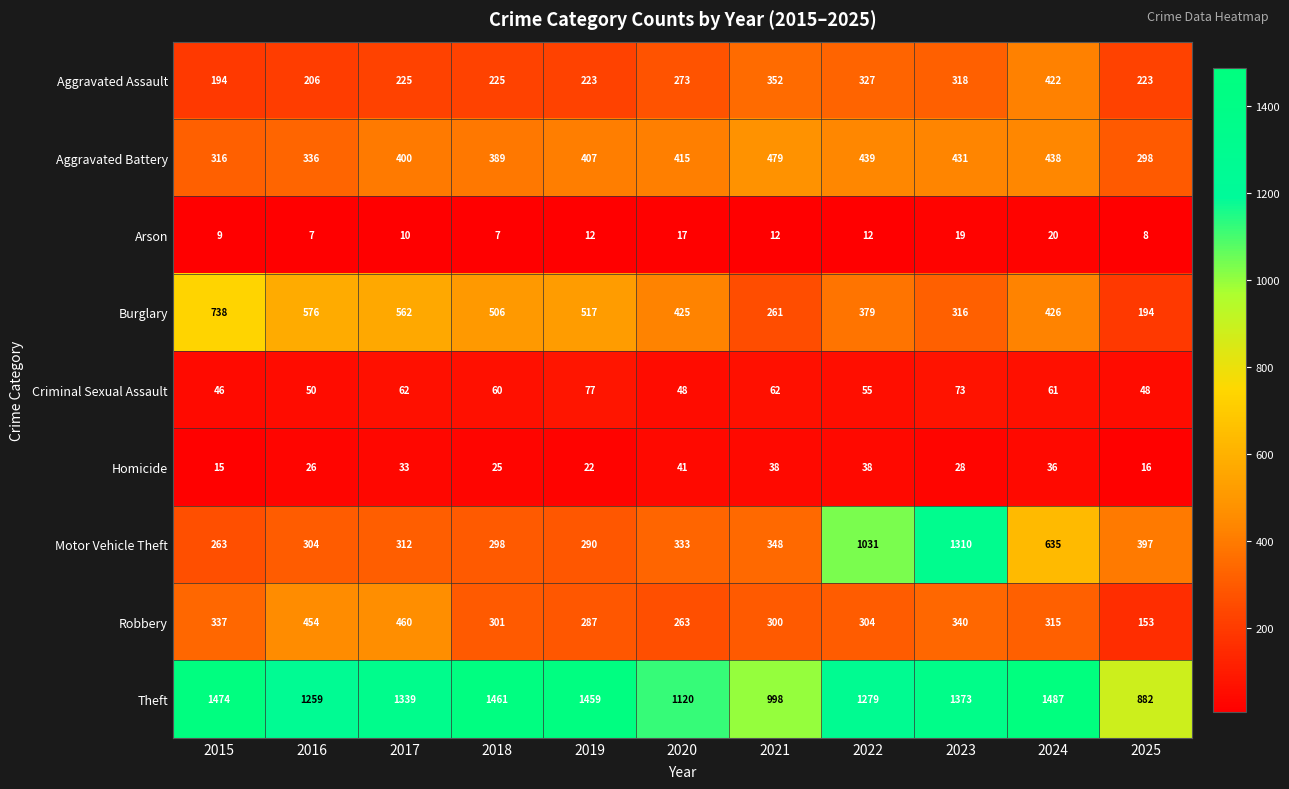

What is the total value across all series at 2016?

3218